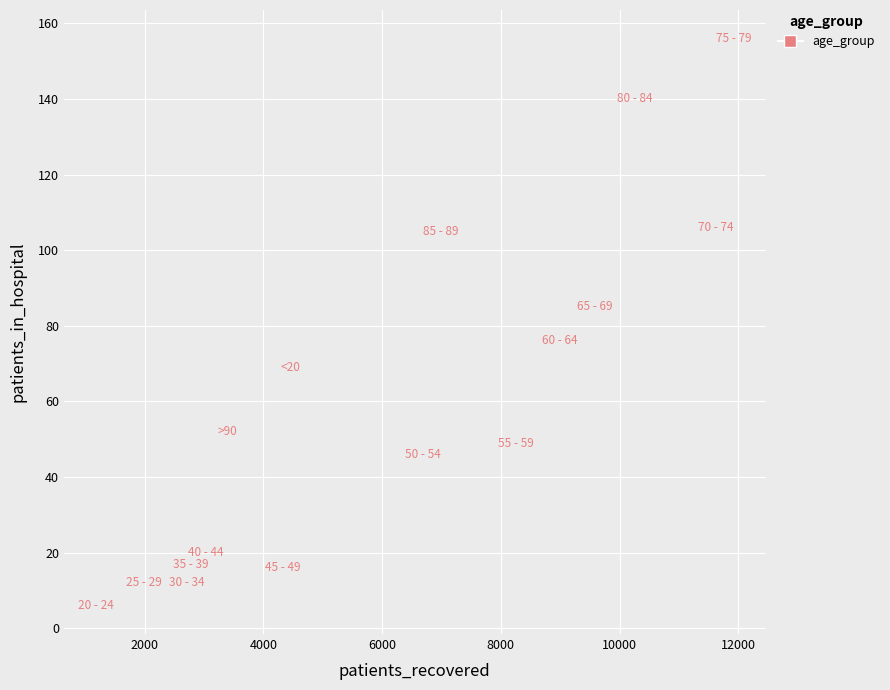

What is the range of X values (max minus min)?

10743